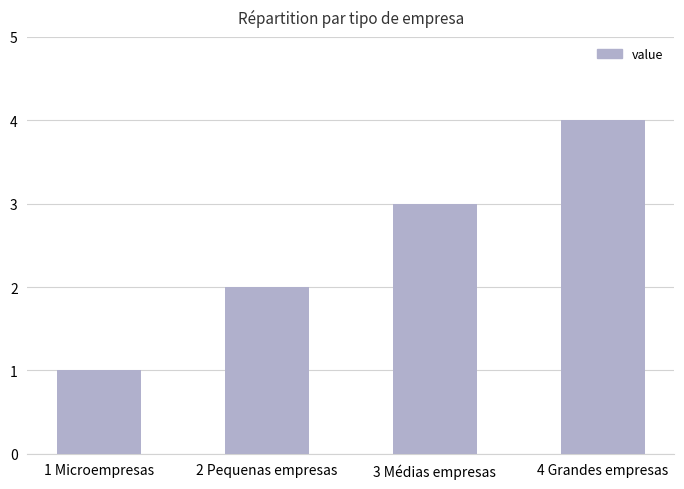

Which category has the highest value across all series?

4 Grandes empresas